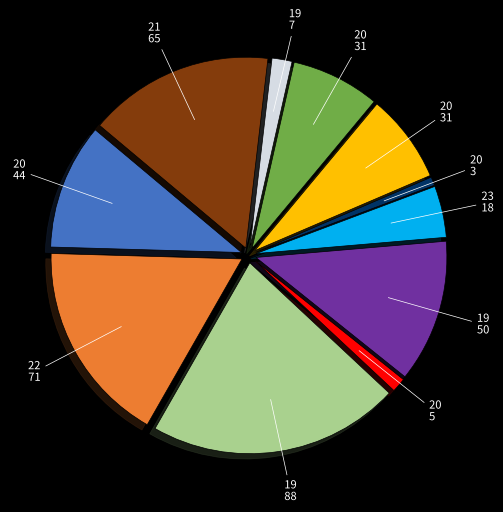

Is there a majority slice in this chart?

No